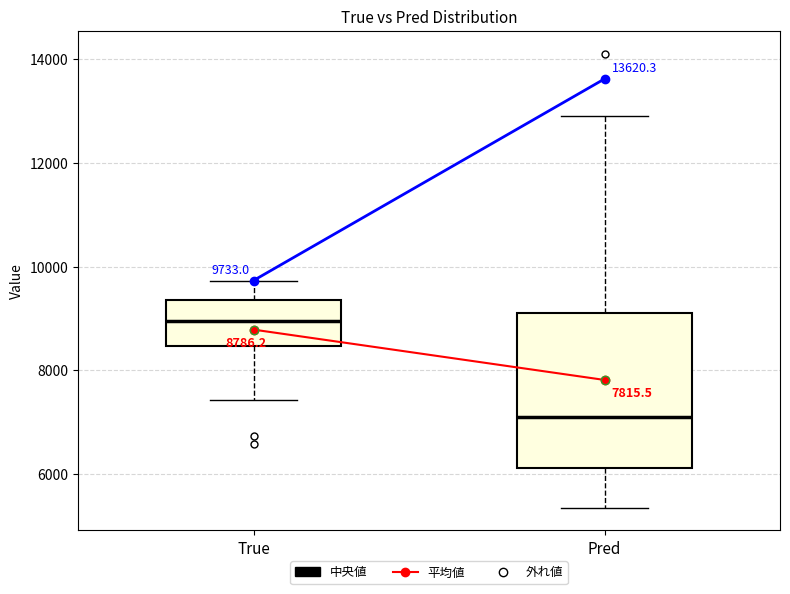

Which box's median line is the highest?

True